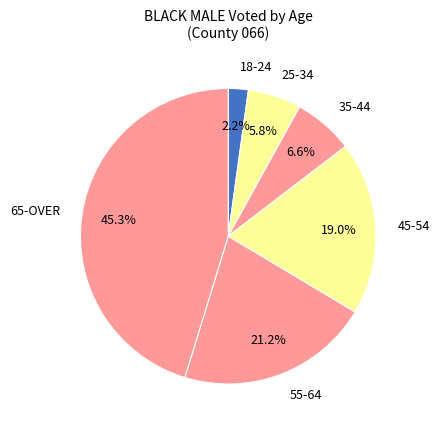

How many segments does this pie chart have?

6